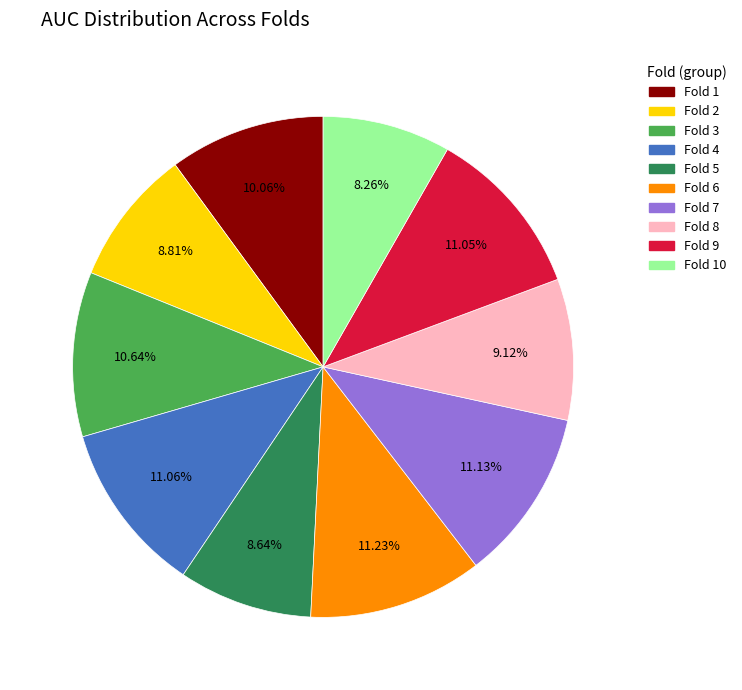

To the nearest percent, what is the combined percentage of Fold 6 and Fold 9?

22%